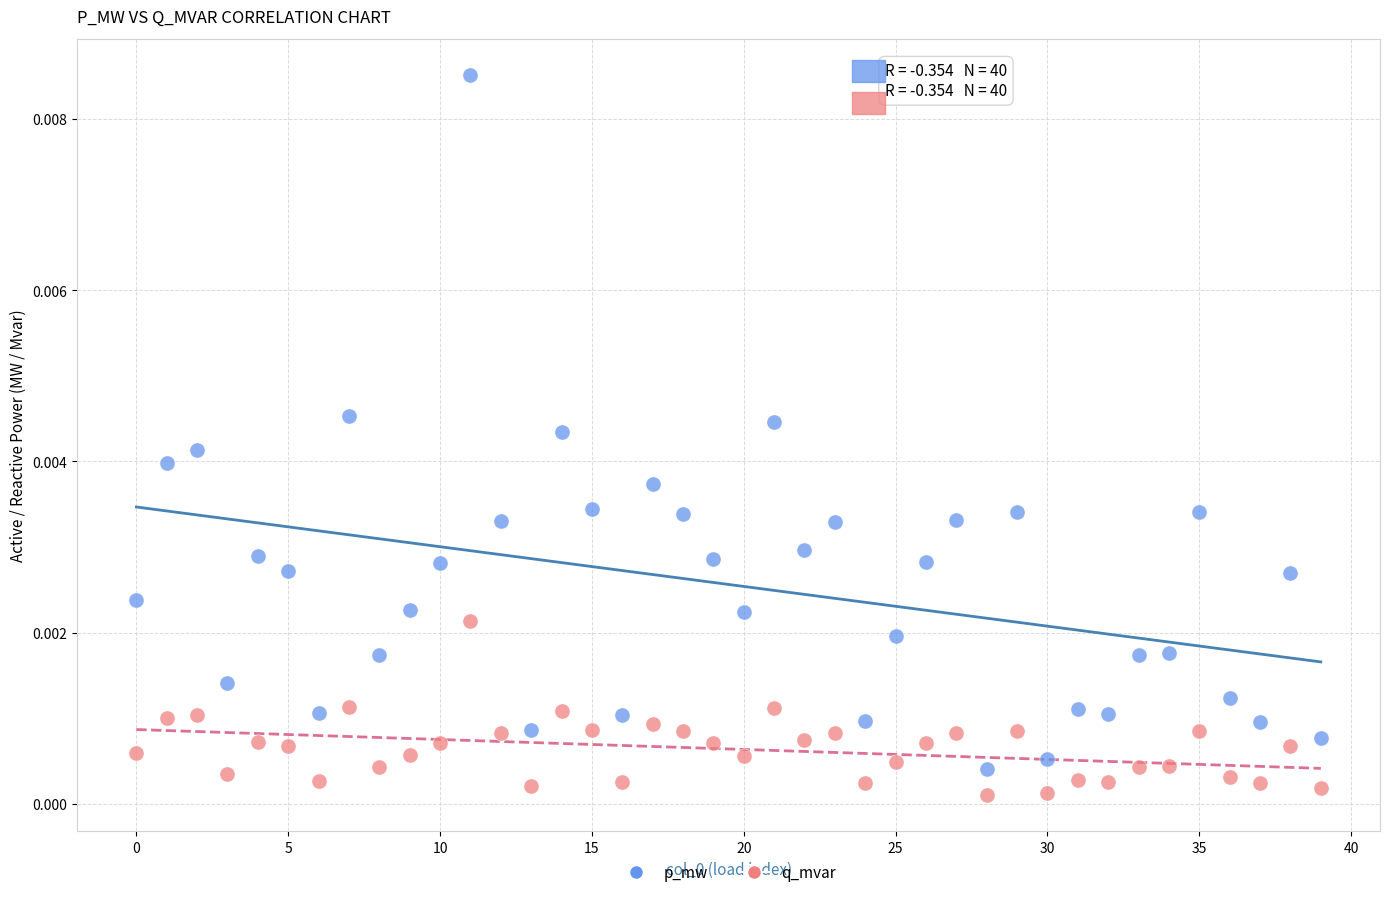

Which series has the widest spread of Y values?

p_mw